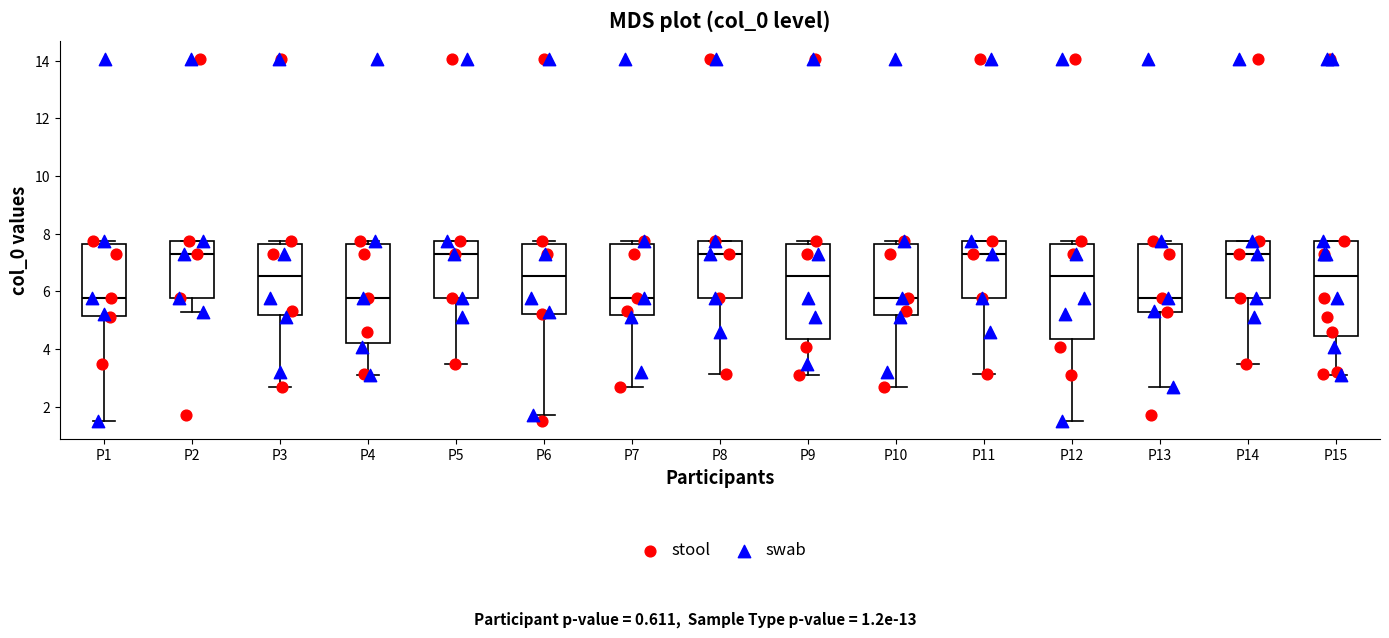

Reading left to right, transcribe this box plot: for each box, give where its median line is, the range the box spans, and where its two whiskers end, as read against the y-axis. The values are not printed on the chart, so give them approximately, as read against the axis.

P1: median 5.8, box 5.2 to 7.6, whiskers 1.6 to 7.8
P2: median 7.2, box 5.8 to 7.8, whiskers 5.2 to 7.8
P3: median 6.6, box 5.2 to 7.6, whiskers 2.6 to 7.8
P4: median 5.8, box 4.2 to 7.6, whiskers 3.0 to 7.8
P5: median 7.2, box 5.8 to 7.8, whiskers 3.6 to 7.8
P6: median 6.6, box 5.2 to 7.6, whiskers 1.8 to 7.8
P7: median 5.8, box 5.2 to 7.6, whiskers 2.6 to 7.8
P8: median 7.2, box 5.8 to 7.8, whiskers 3.2 to 7.8
P9: median 6.6, box 4.4 to 7.6, whiskers 3.0 to 7.8
P10: median 5.8, box 5.2 to 7.6, whiskers 2.6 to 7.8
P11: median 7.2, box 5.8 to 7.8, whiskers 3.2 to 7.8
P12: median 6.6, box 4.4 to 7.6, whiskers 1.6 to 7.8
P13: median 5.8, box 5.2 to 7.6, whiskers 2.6 to 7.8
P14: median 7.2, box 5.8 to 7.8, whiskers 3.6 to 7.8
P15: median 6.6, box 4.4 to 7.8, whiskers 3.0 to 7.8